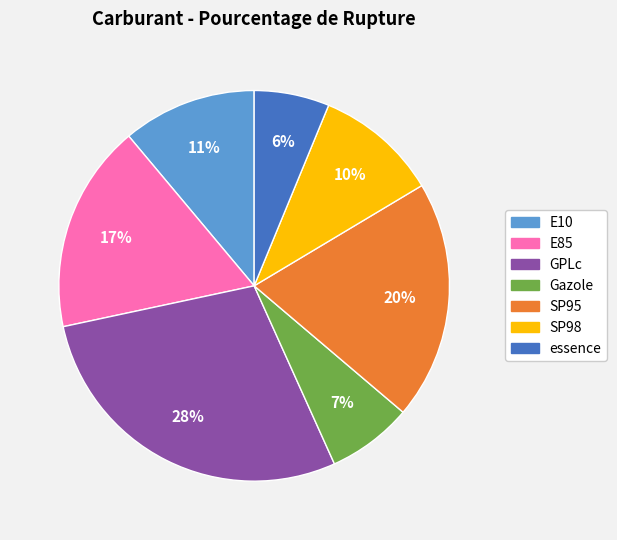

Is there any slice that represents more than half of the pie?

No